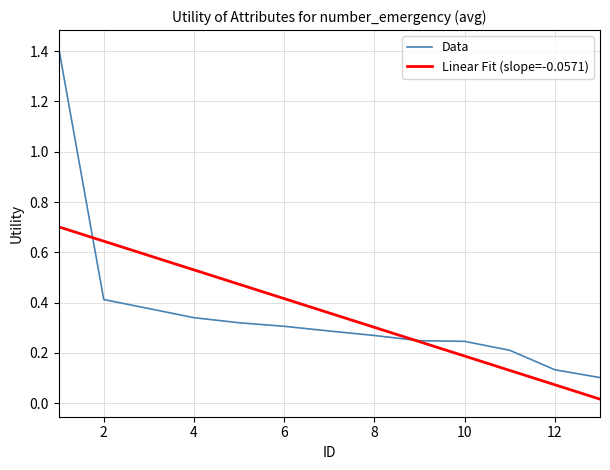

What is the highest value of the Linear Fit (slope=-0.0571) series?

0.7